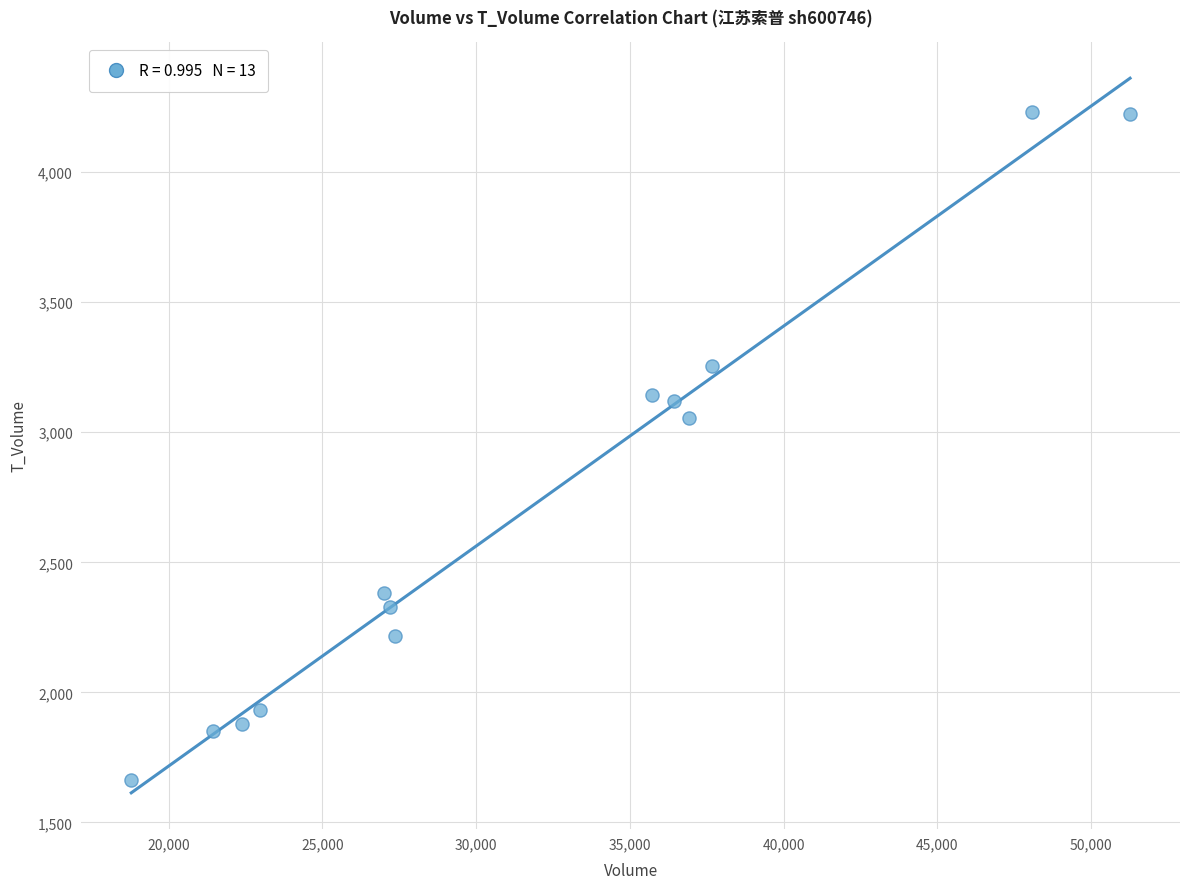

What Y value in the scatter plot is closest to 2947?

3054